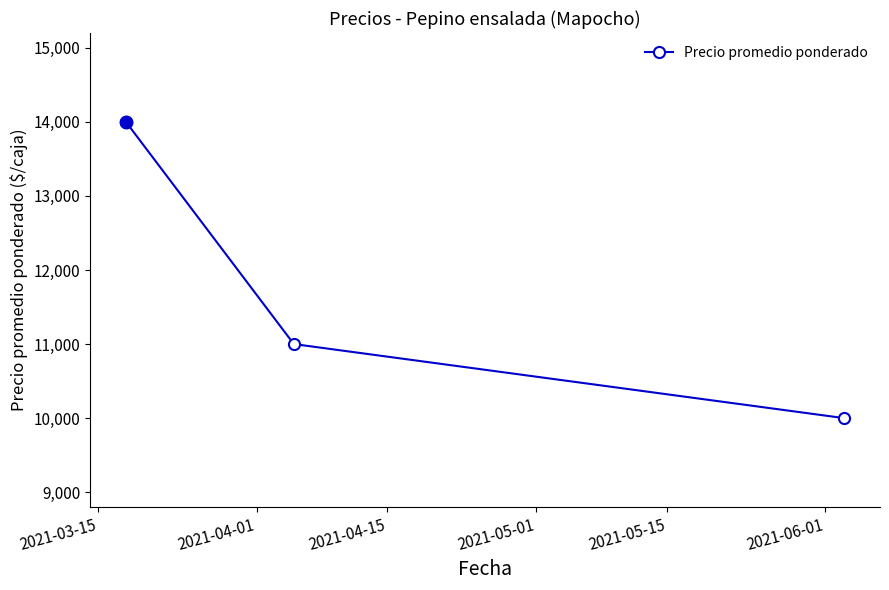

What is the value of the 3rd point from the left?

10000